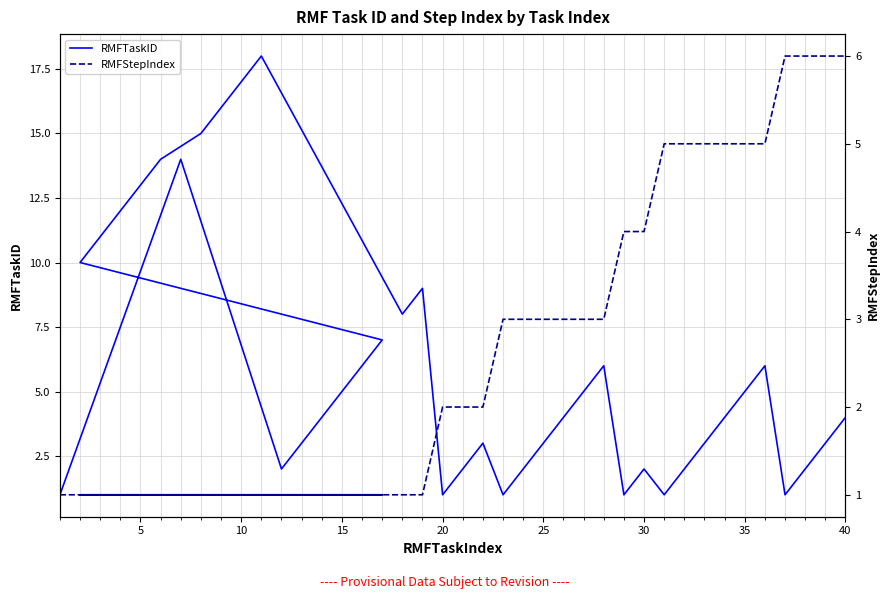

What is the difference between the highest and lowest values at 10?

1